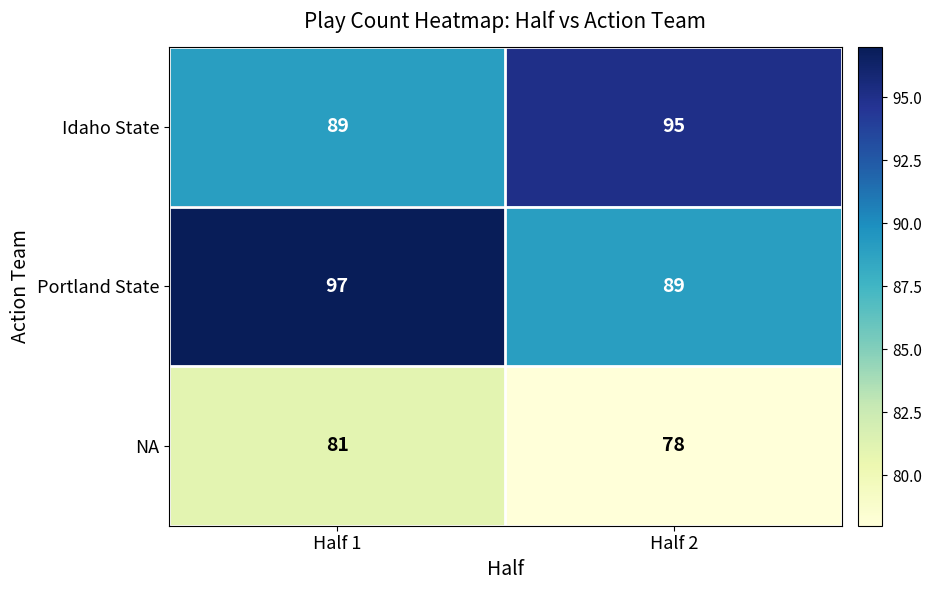

What is the average value of the Portland State series?

93